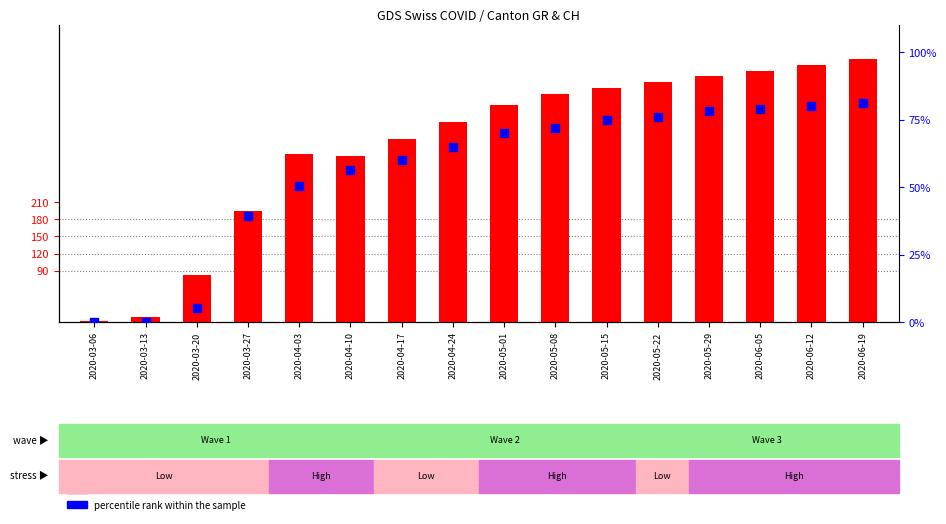

At which category is the sum across all series the highest?

2020-06-19